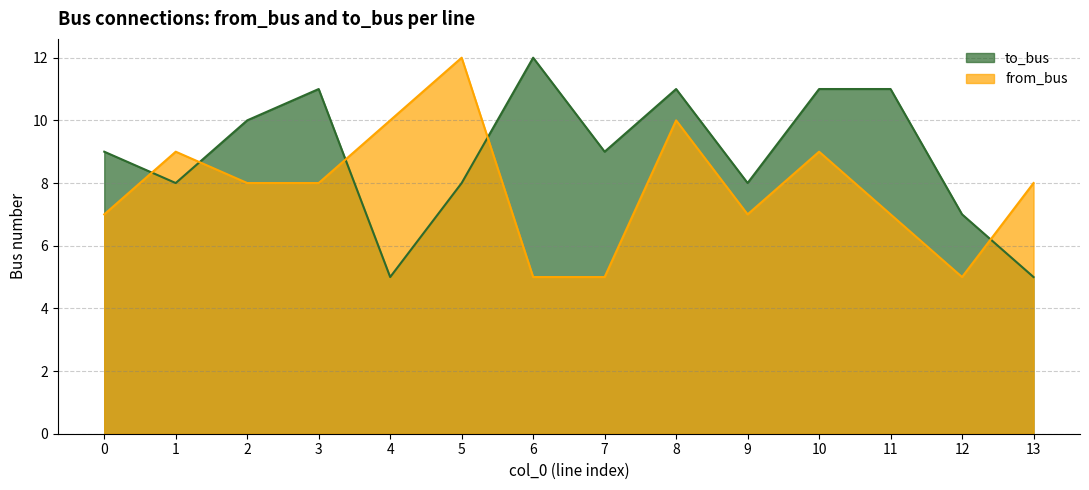

At which category is the sum across all series the highest?

8